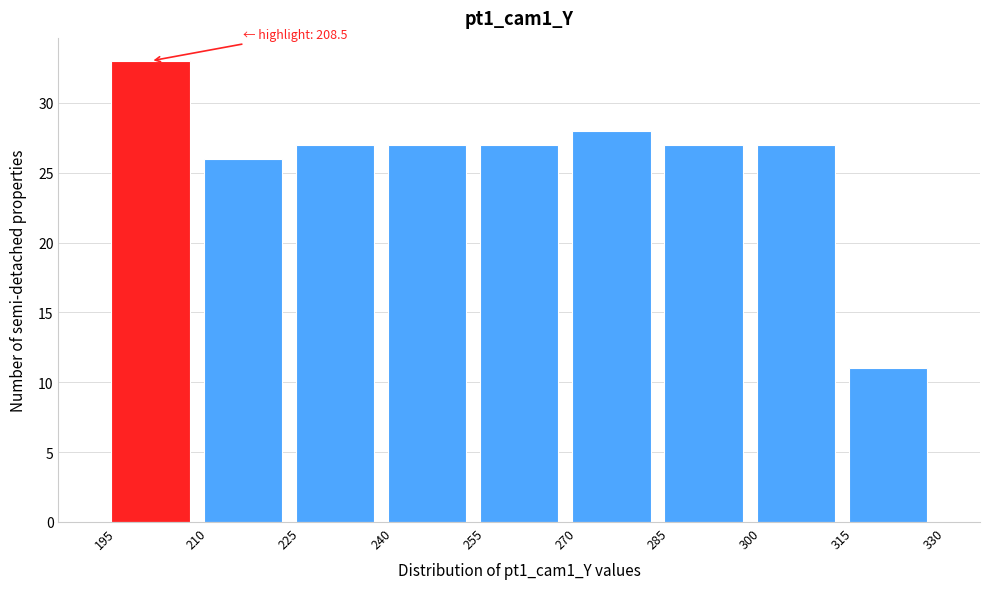

Which range on the x-axis has the tallest bar?

195 to 210